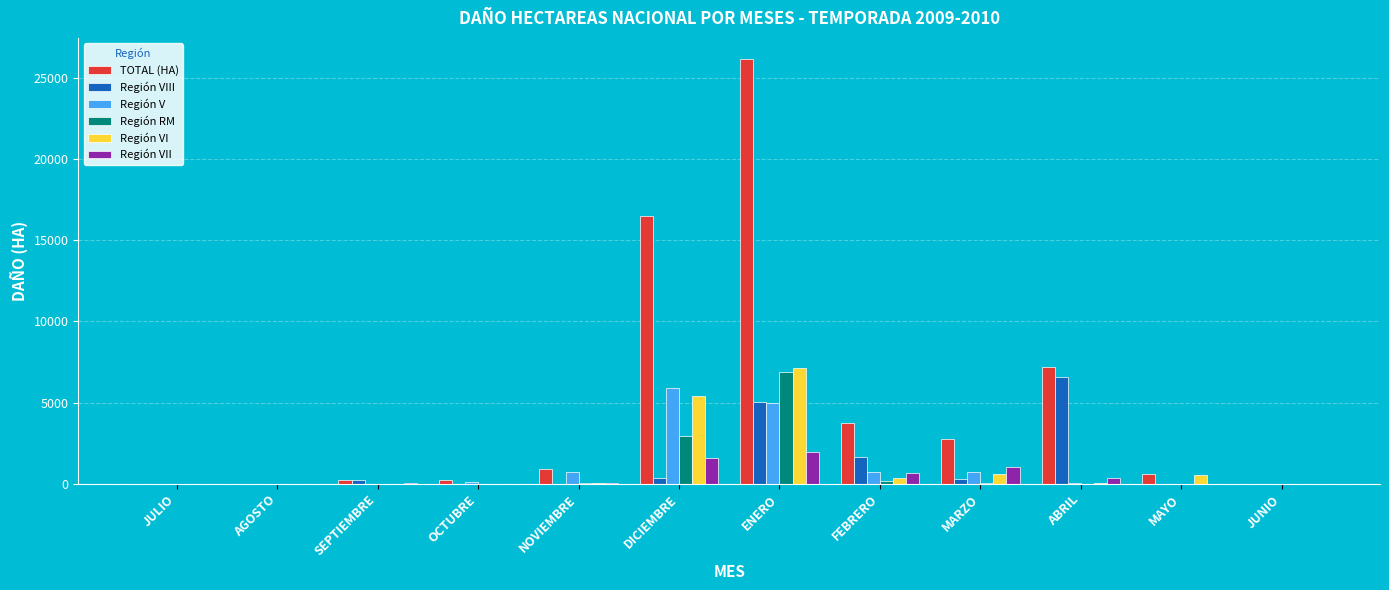

What is the sum of all Región VI values?

14193.7